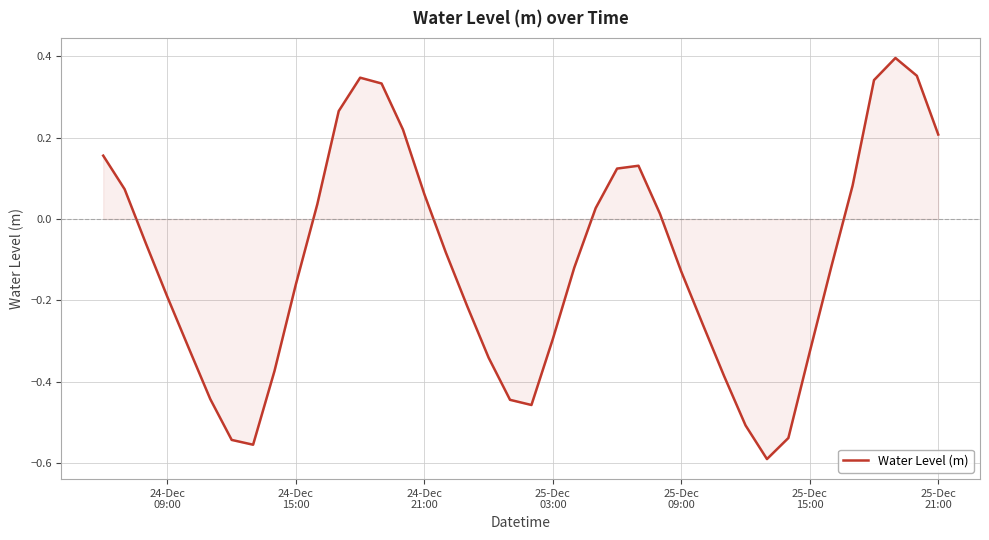

How many negative values are there?

23